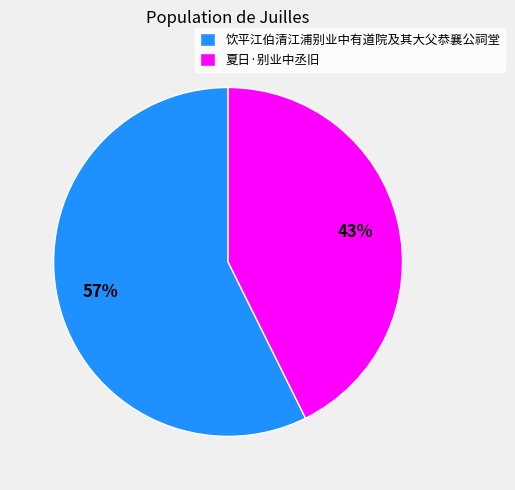

To the nearest percent, what is the average slice percentage?

50%